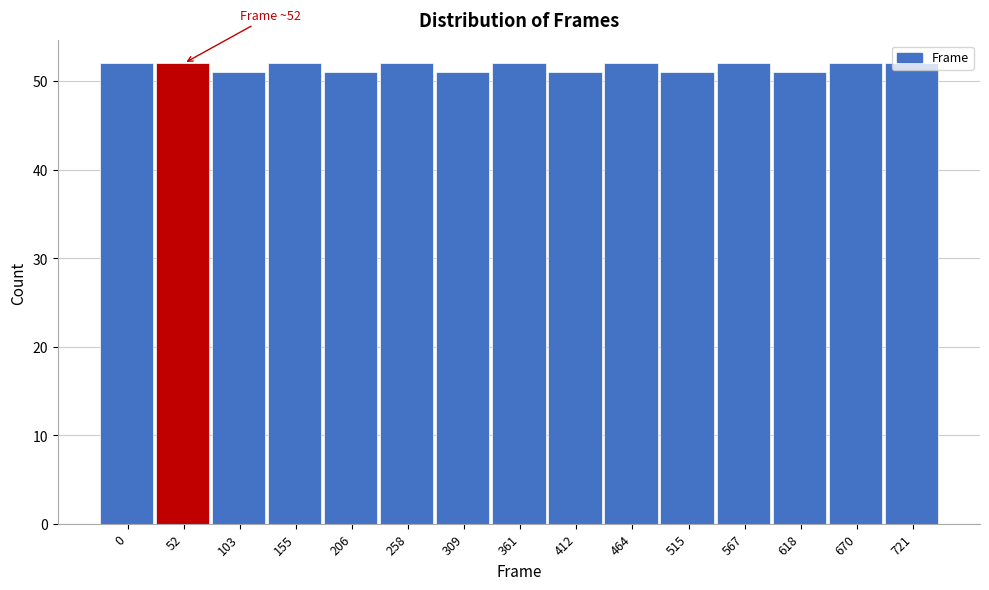

What is the minimum value shown in the chart?

51